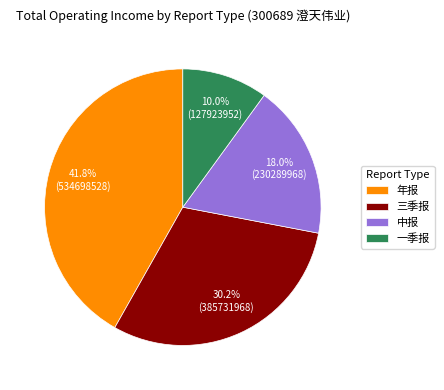

To the nearest percent, what percentage of the pie is 中报?

18%